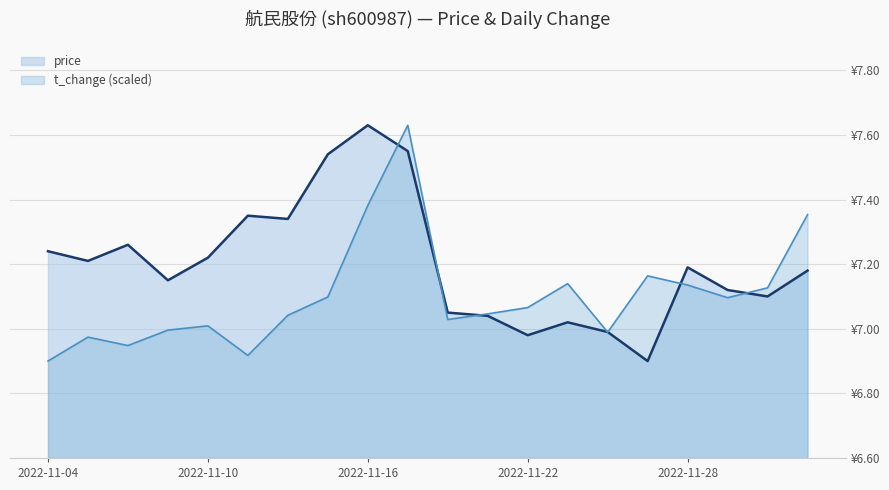

At 2022-11-30, list the series in order from smallest to largest.

price, t_change